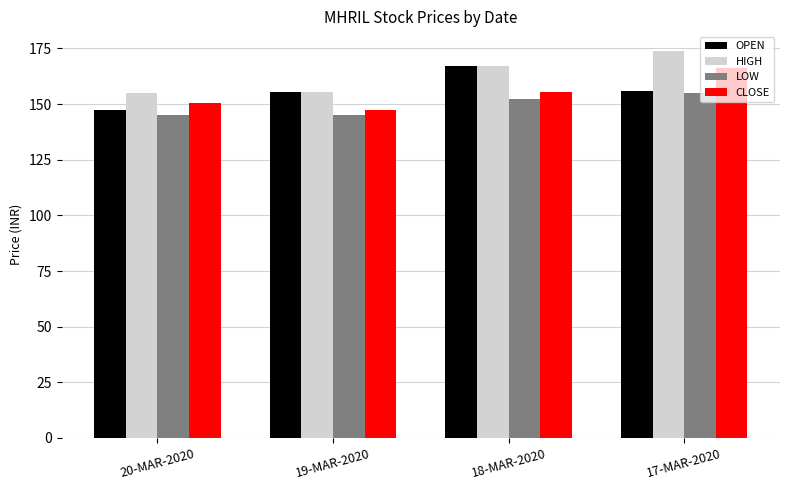

Where is HIGH nearest to the value 164?

18-MAR-2020